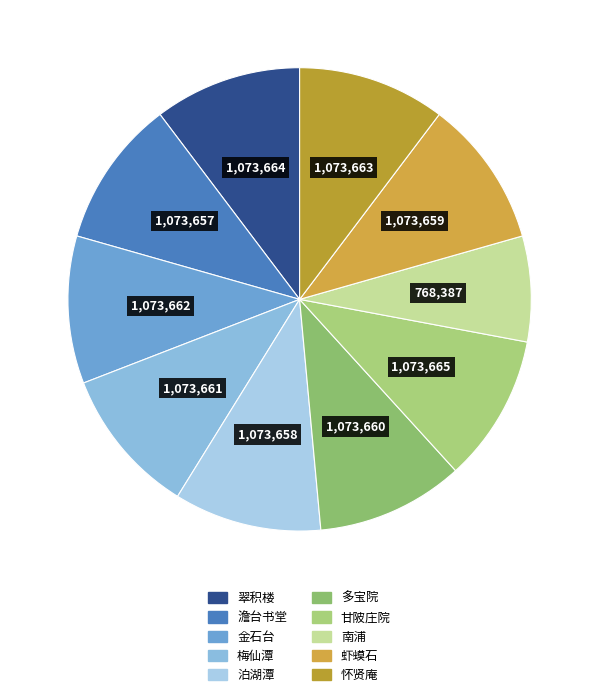

Count the number of slices in the pie.

10